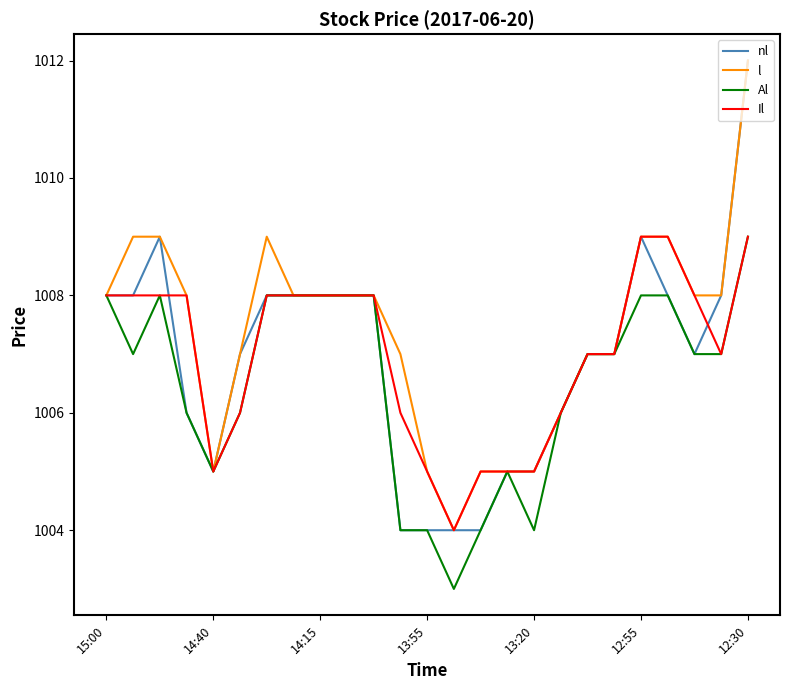

Reading right to left, extract all data points from this chart.

nl: 1012	1008	1007	1008	1009	1007	1007	1006	1005	1005	1004	1004	1004	1004	1008	1008	1008	1008	1008	1007	1005	1006	1009	1008	1008
l: 1012	1008	1008	1009	1009	1007	1007	1006	1005	1005	1005	1004	1005	1007	1008	1008	1008	1008	1009	1007	1005	1008	1009	1009	1008
Al: 1009	1007	1007	1008	1008	1007	1007	1006	1004	1005	1004	1003	1004	1004	1008	1008	1008	1008	1008	1006	1005	1006	1008	1007	1008
Il: 1009	1007	1008	1009	1009	1007	1007	1006	1005	1005	1005	1004	1005	1006	1008	1008	1008	1008	1008	1006	1005	1008	1008	1008	1008